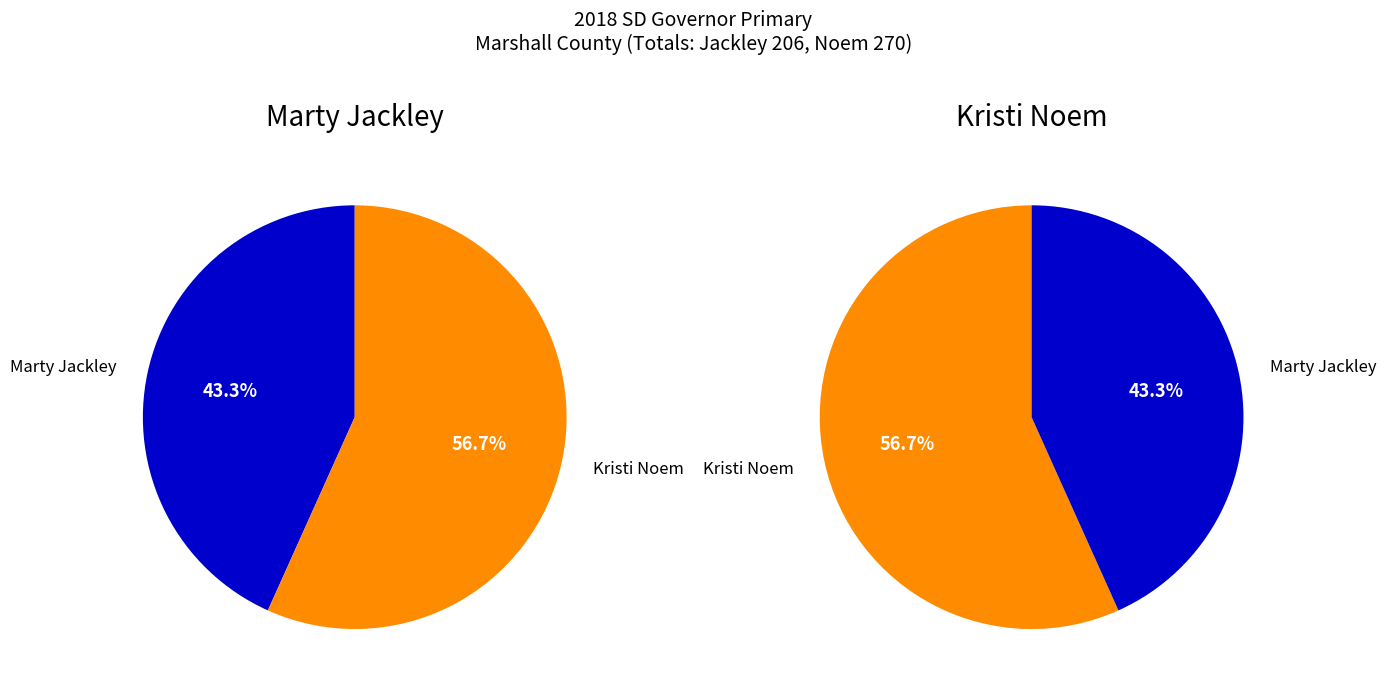

Which slice represents more than half of the pie?

Kristi Noem